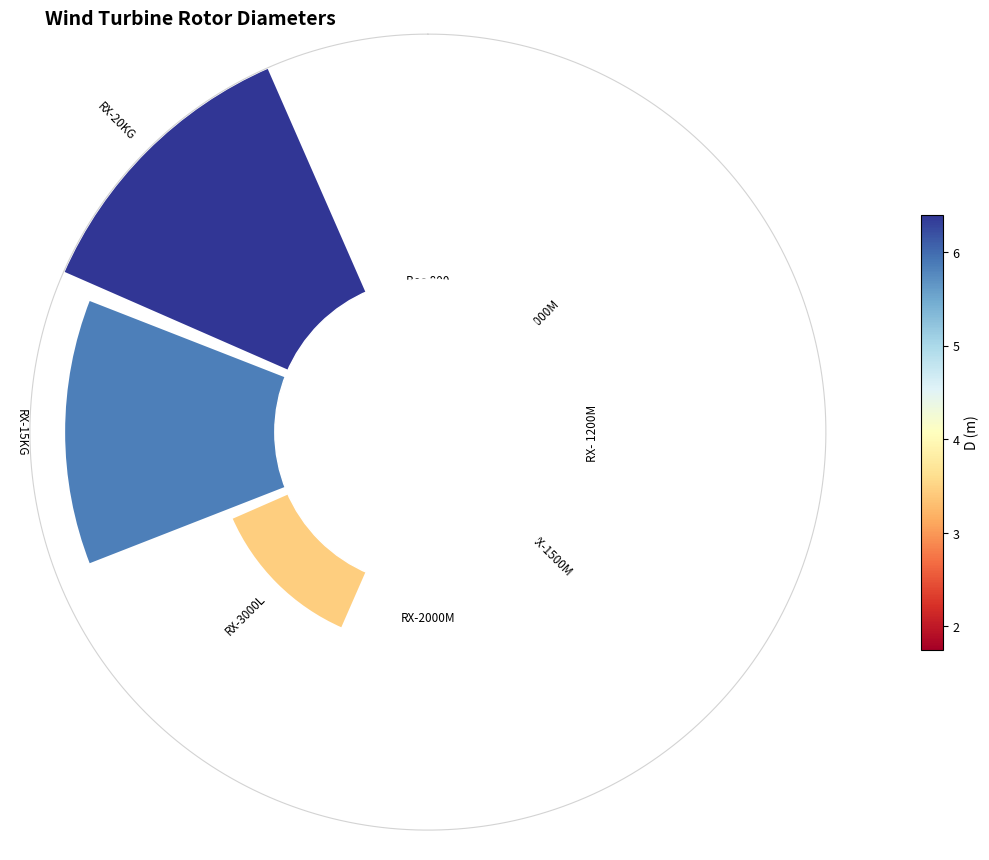

To the nearest percent, what is the difference between the largest and smallest slice percentages?

18%